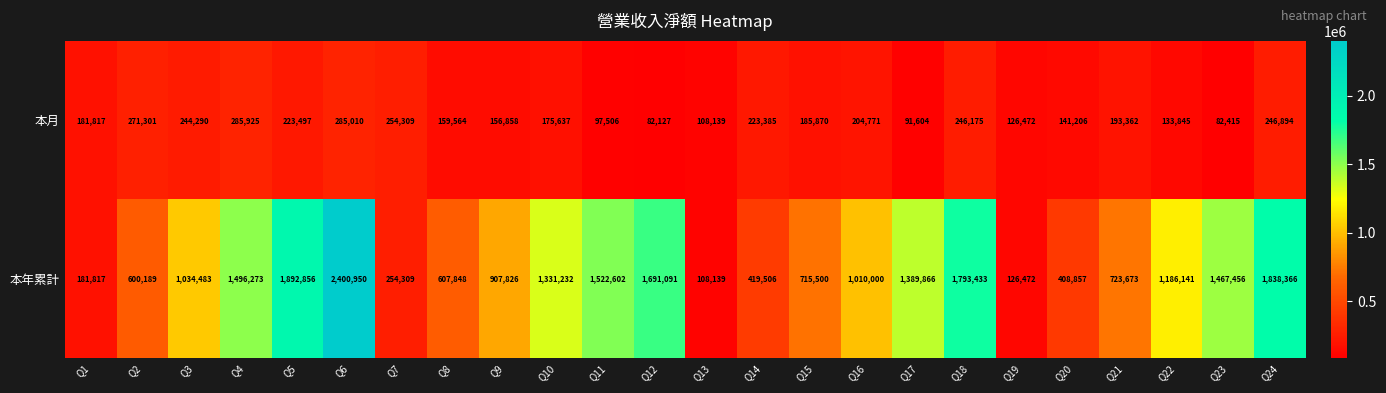

What is the difference between the highest and lowest values at Q2?

328888